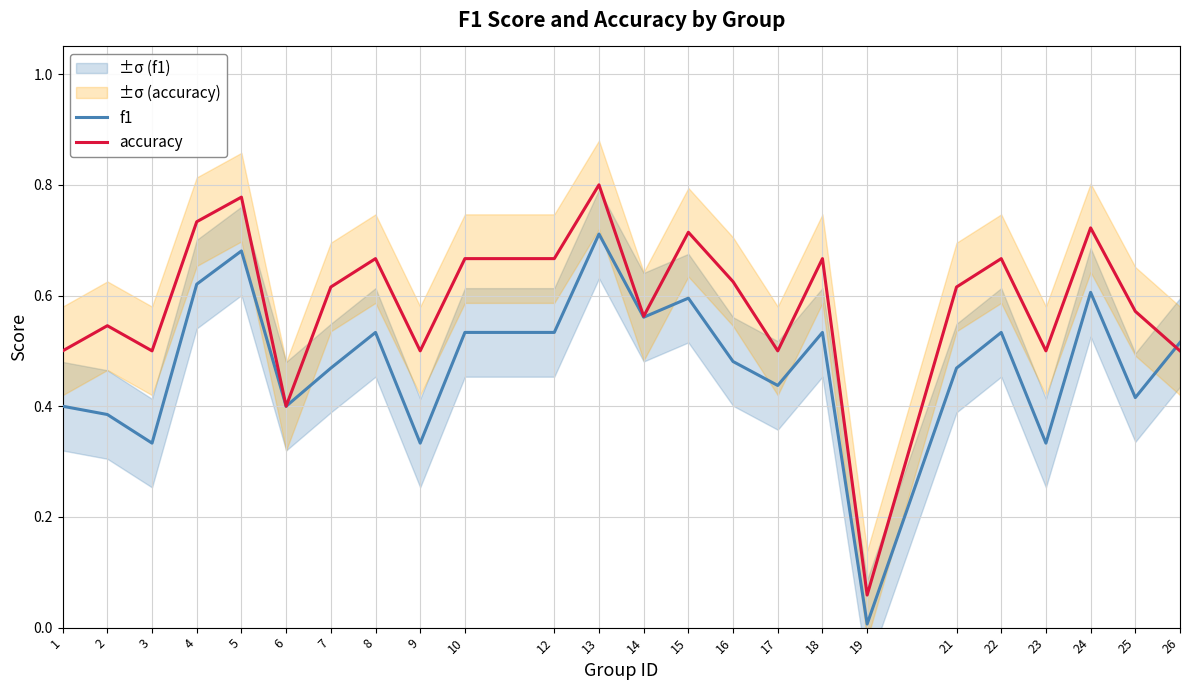

True or false: accuracy has a value of 1.1 at 24.

False